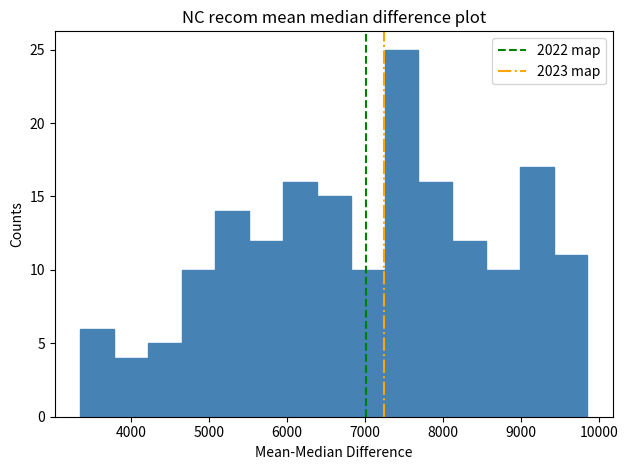

Reading left to right, list every bar in this chart as the range it spans on the x-axis followed by its height. Neither the bar edges nor the heights are printed on the chart, so give them approximately, as read against the axes.

3300 to 3800: 6
3800 to 4200: 4
4200 to 4600: 5
4600 to 5100: 10
5100 to 5500: 14
5500 to 5900: 12
5900 to 6400: 16
6400 to 6800: 15
6800 to 7200: 10
7200 to 7700: 25
7700 to 8100: 16
8100 to 8500: 12
8500 to 9000: 10
9000 to 9400: 17
9400 to 9900: 11